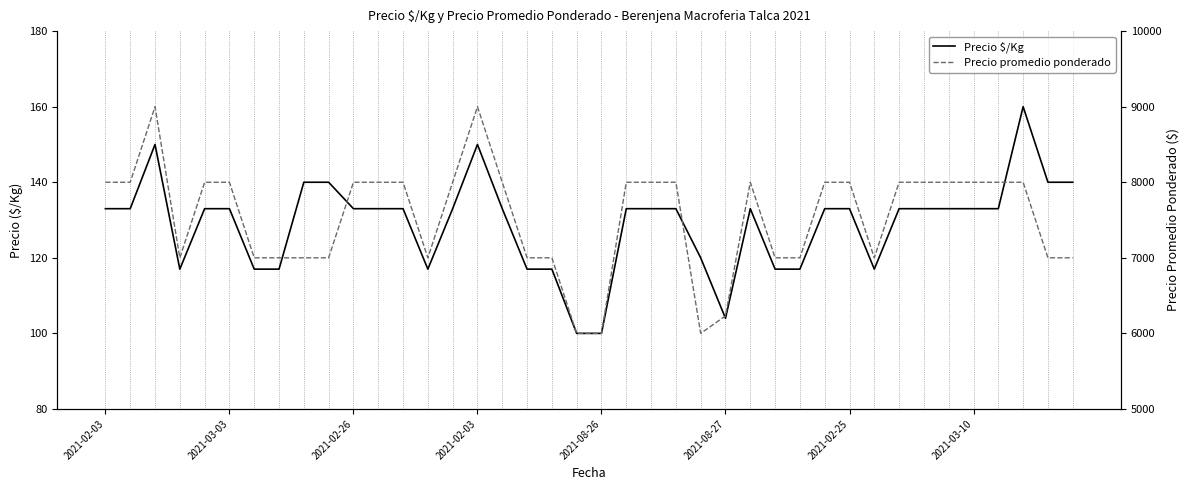

Is it true that Precio $/Kg equals 133 at 32?

True